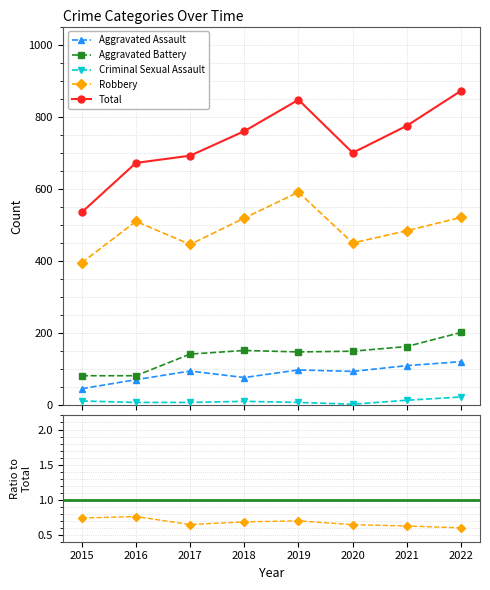

In Criminal Sexual Assault, how many points are higher than both neighbors (excluding endpoints)?

1